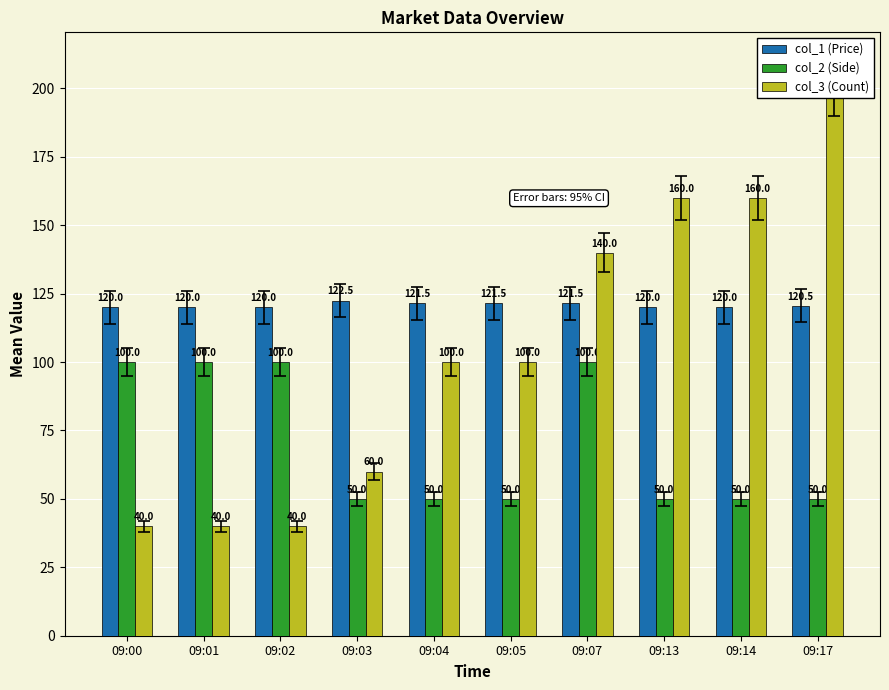

What is the approximate value of col_3 (Count) at 09:05?

100.0